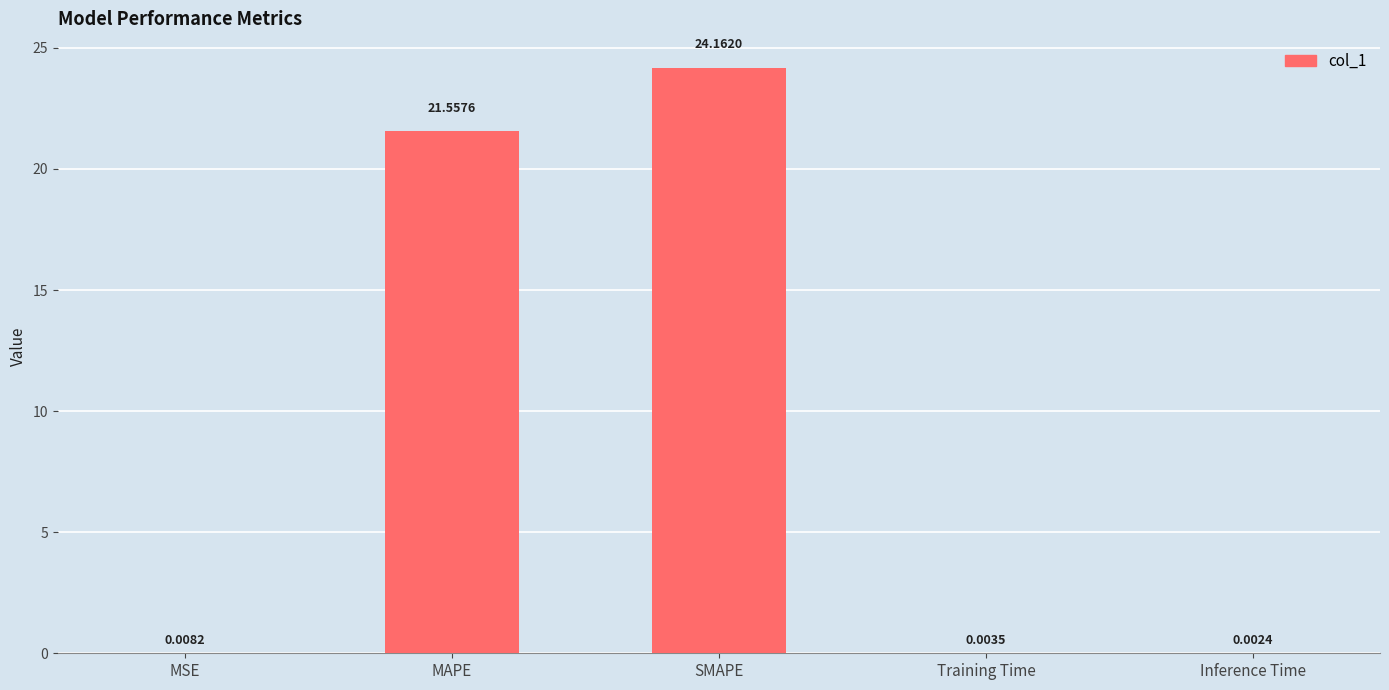

What is the maximum value shown in the chart?

24.2